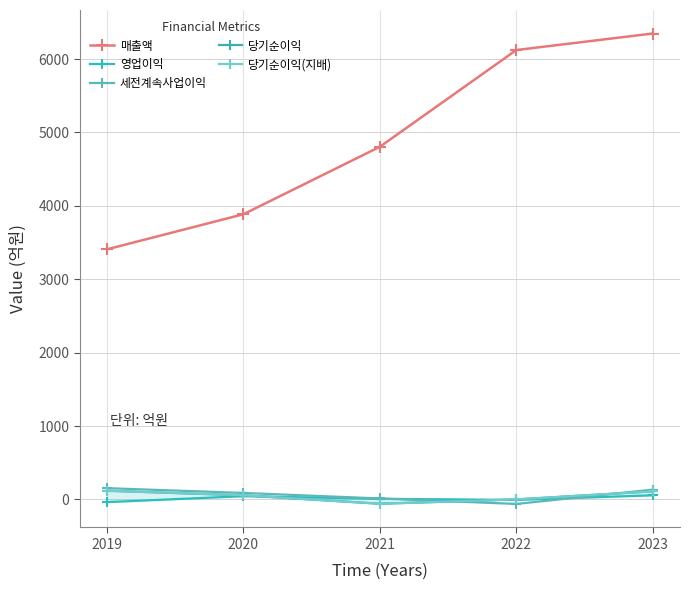

How many interior local valleys does the 당기순이익(지배) series have?

1